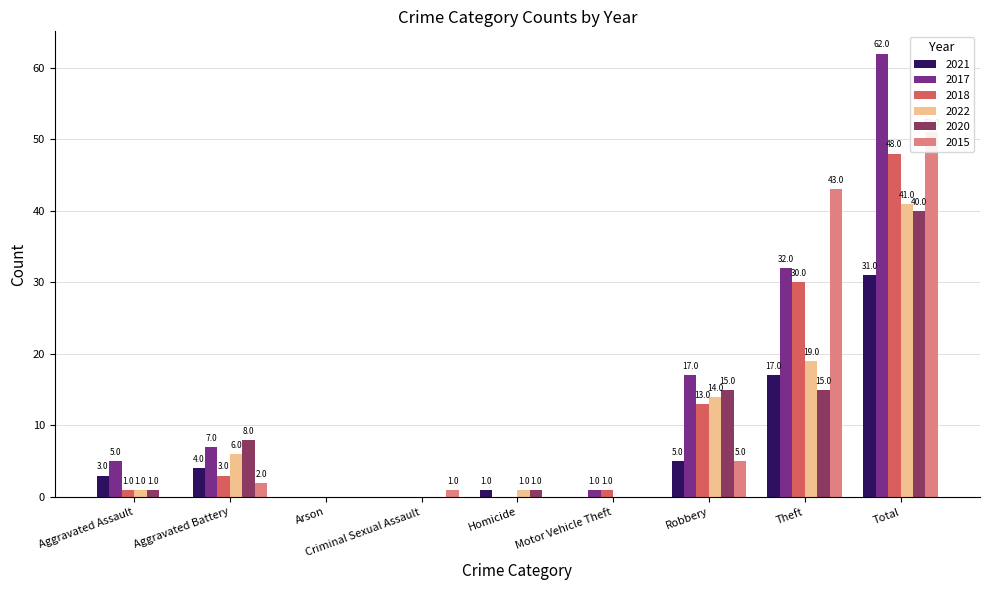

Which series has the widest spread of values?

2017